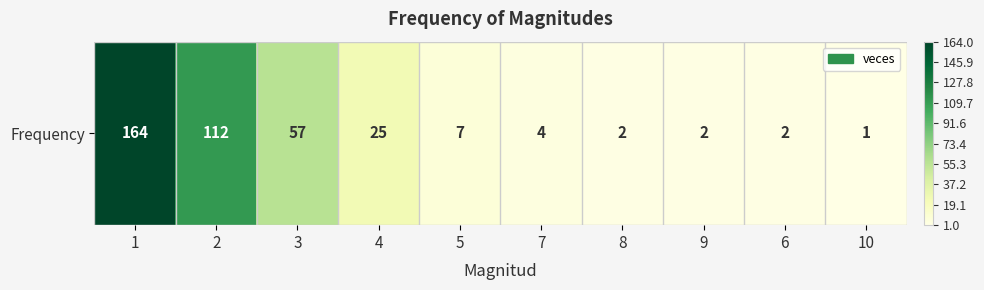

What value does the data have at 7?

4